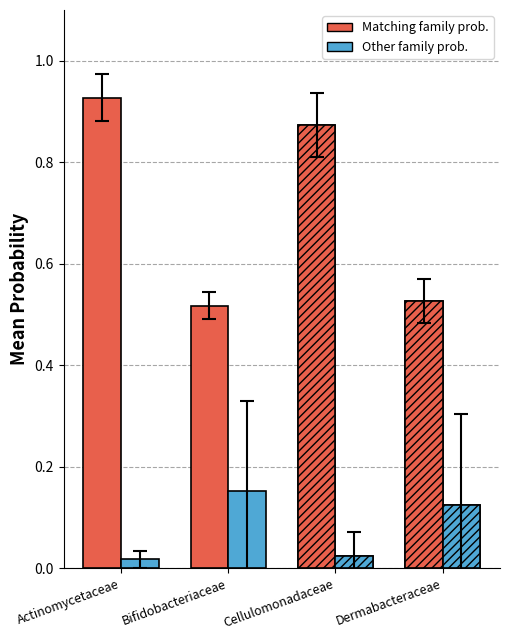

At which category is the sum across all series the highest?

Actinomycetaceae